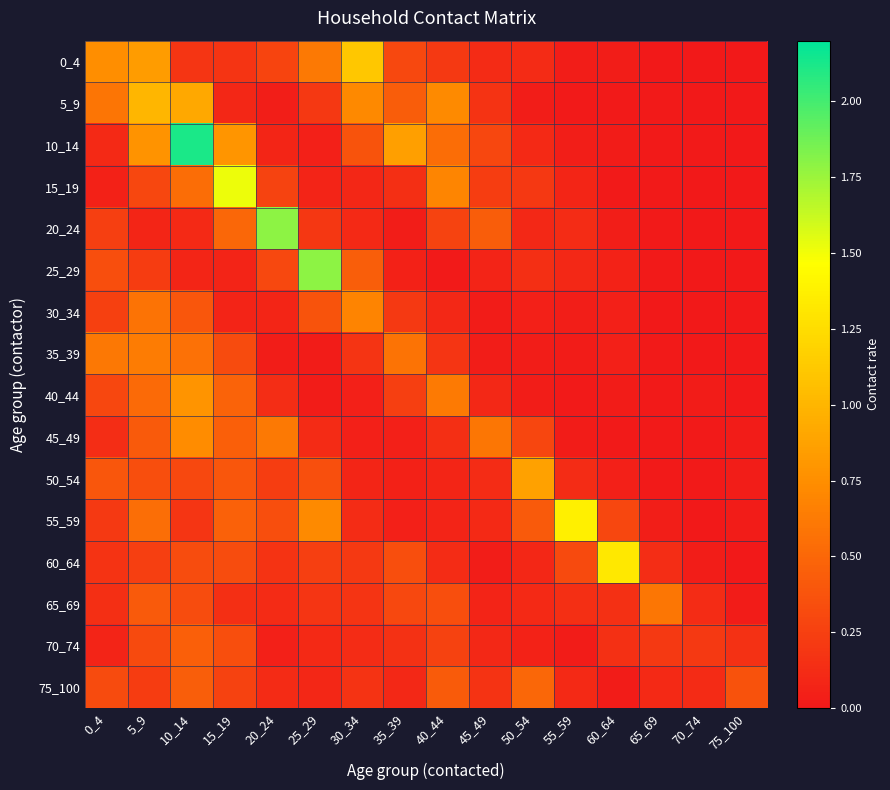

What is the greatest value displayed?

2.1